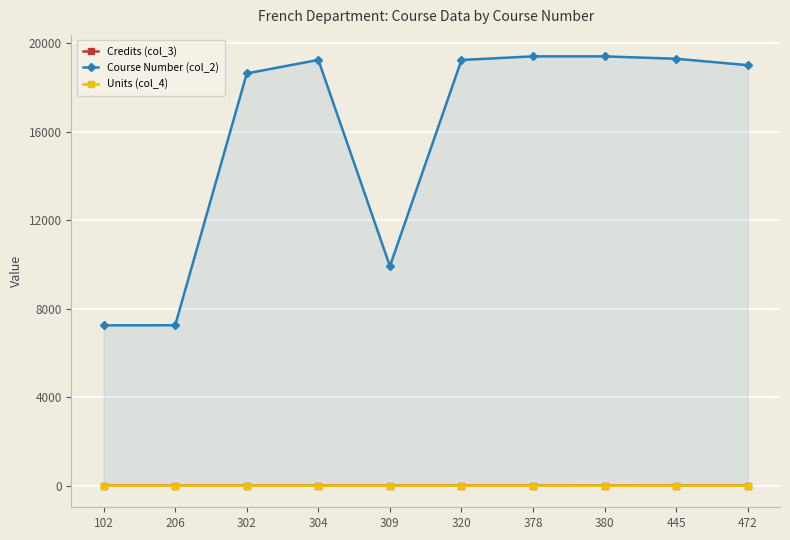

True or false: Credits (col_3) has a value of 5 at 102.

False